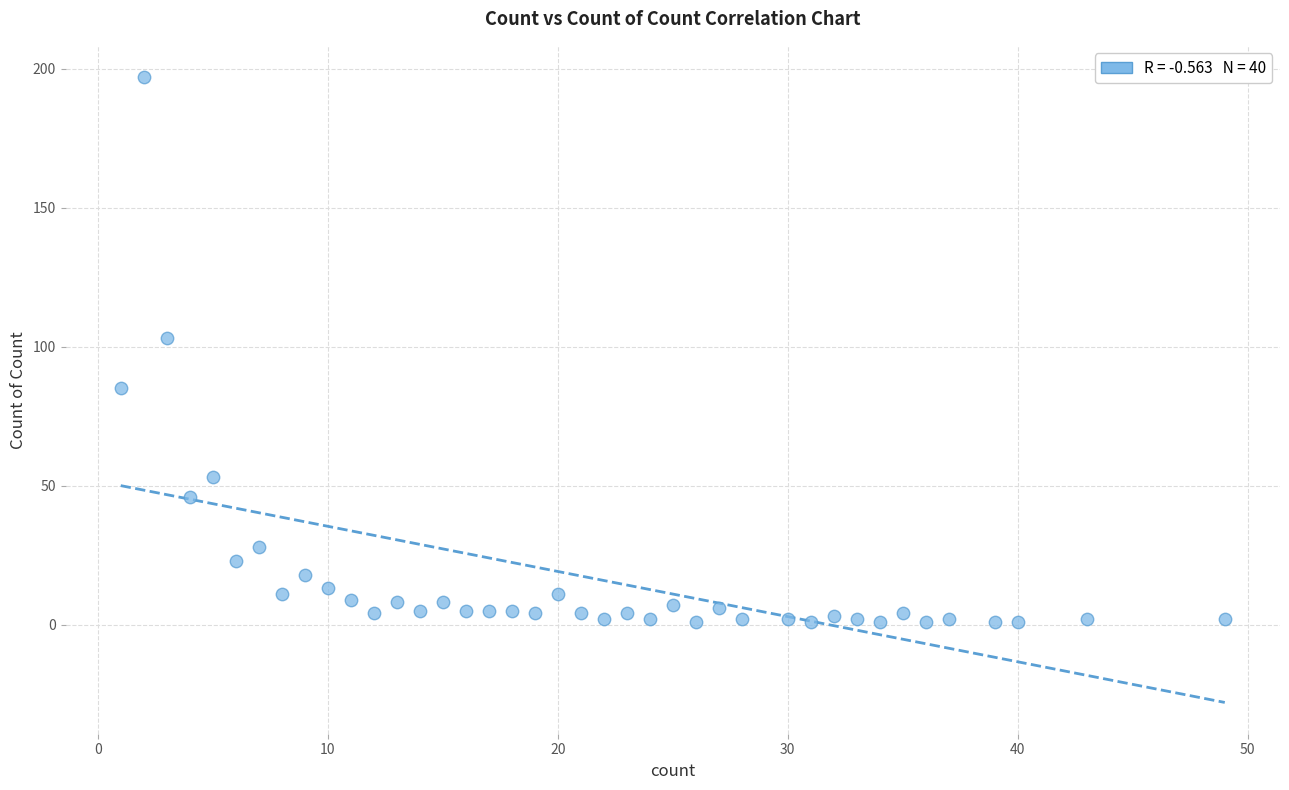

What Y value in the scatter plot is closest to 99?

103